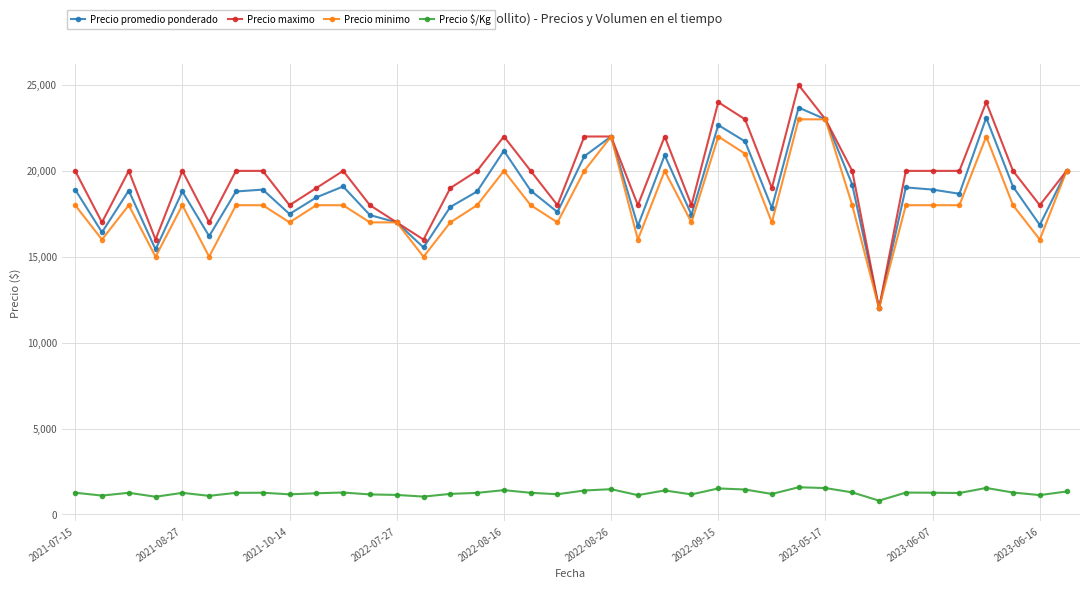

What is the maximum value for Precio promedio ponderado?

23686